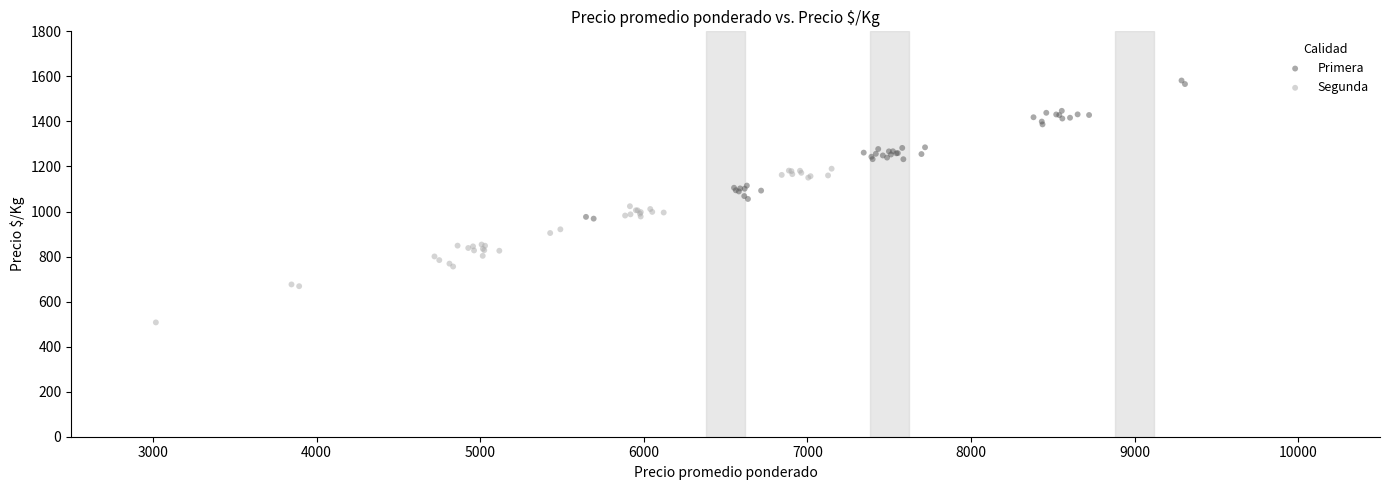

Which series reaches the minimum Y coordinate?

Segunda